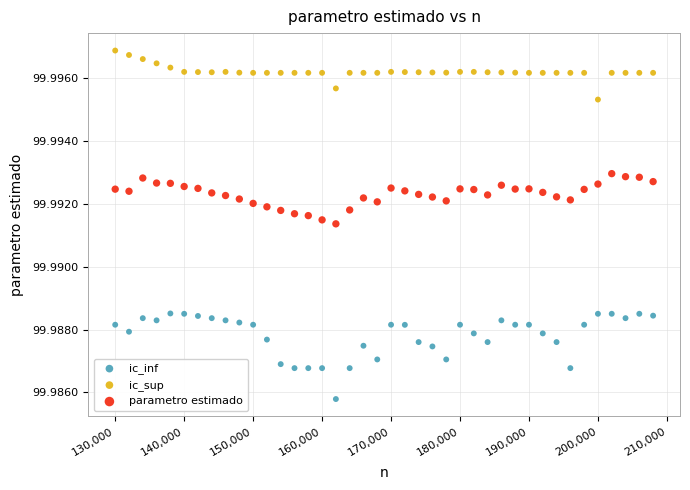

Which series contains the lowest Y value?

ic_inf